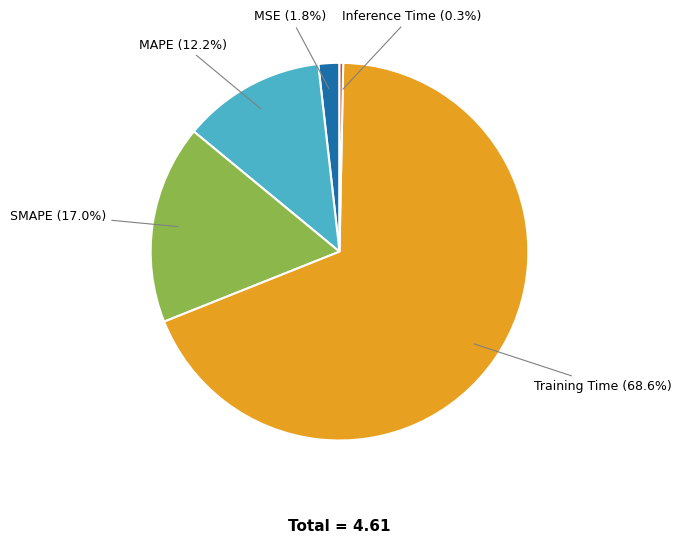

Which slice is the largest?

Training Time